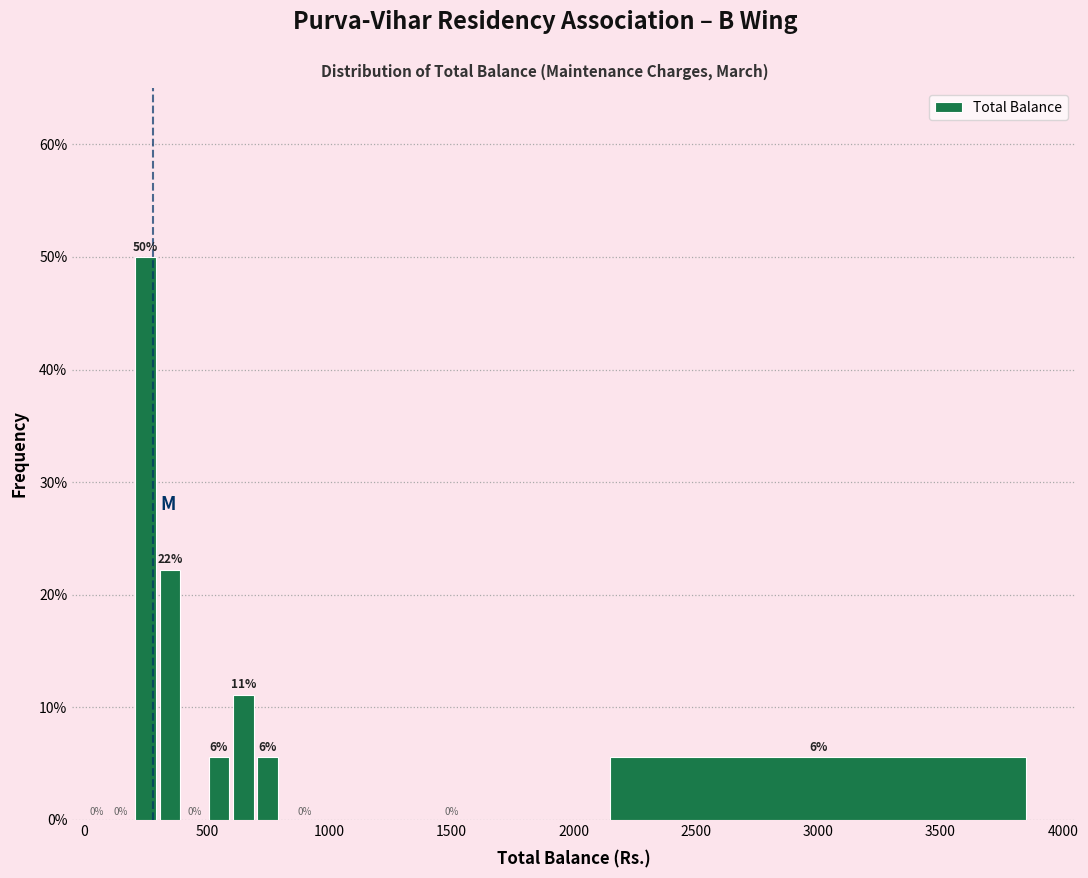

Around what value on the x-axis is the tallest bar? Give the approximate position of its centre, as read against the axis.

250